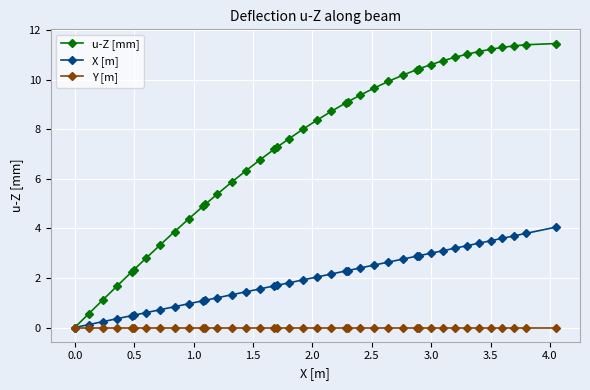

What is the average value of the X [m] series?

2.0